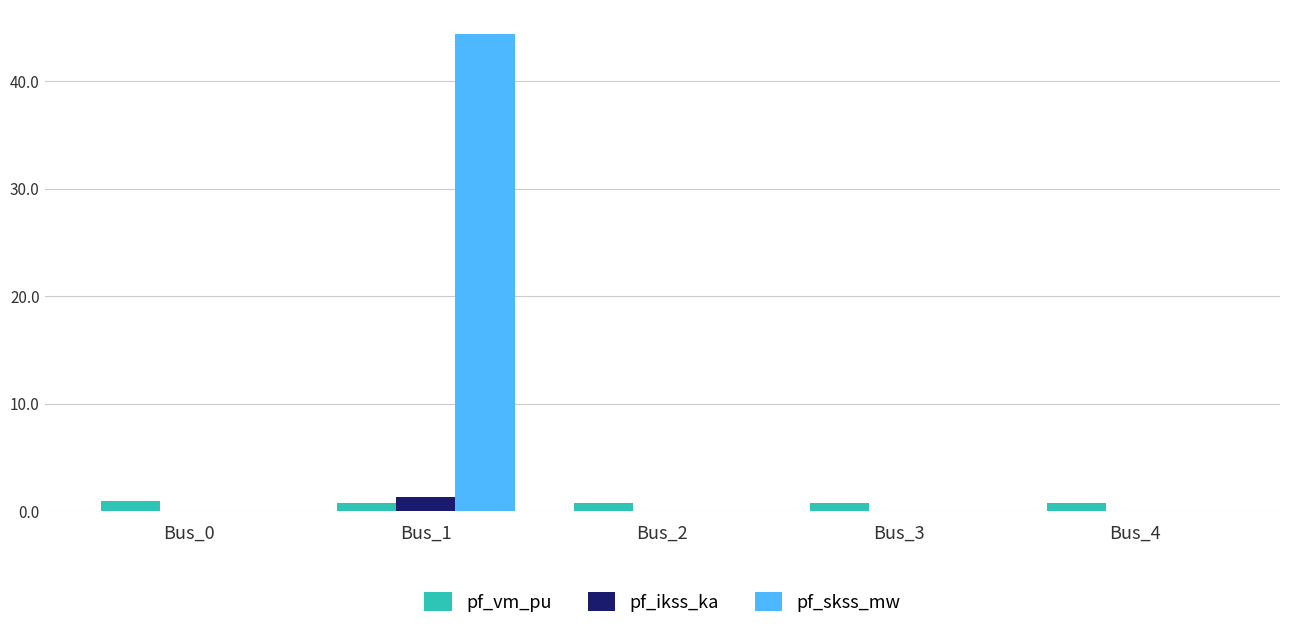

Are the bars grouped side by side (vs. stacked)?

Yes